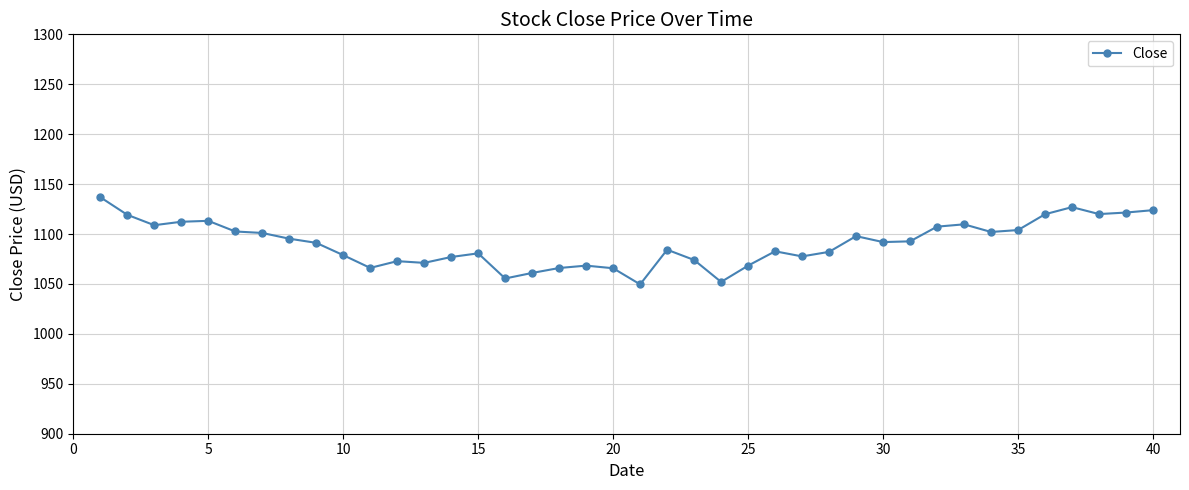

What is the maximum value shown in the chart?

1136.9